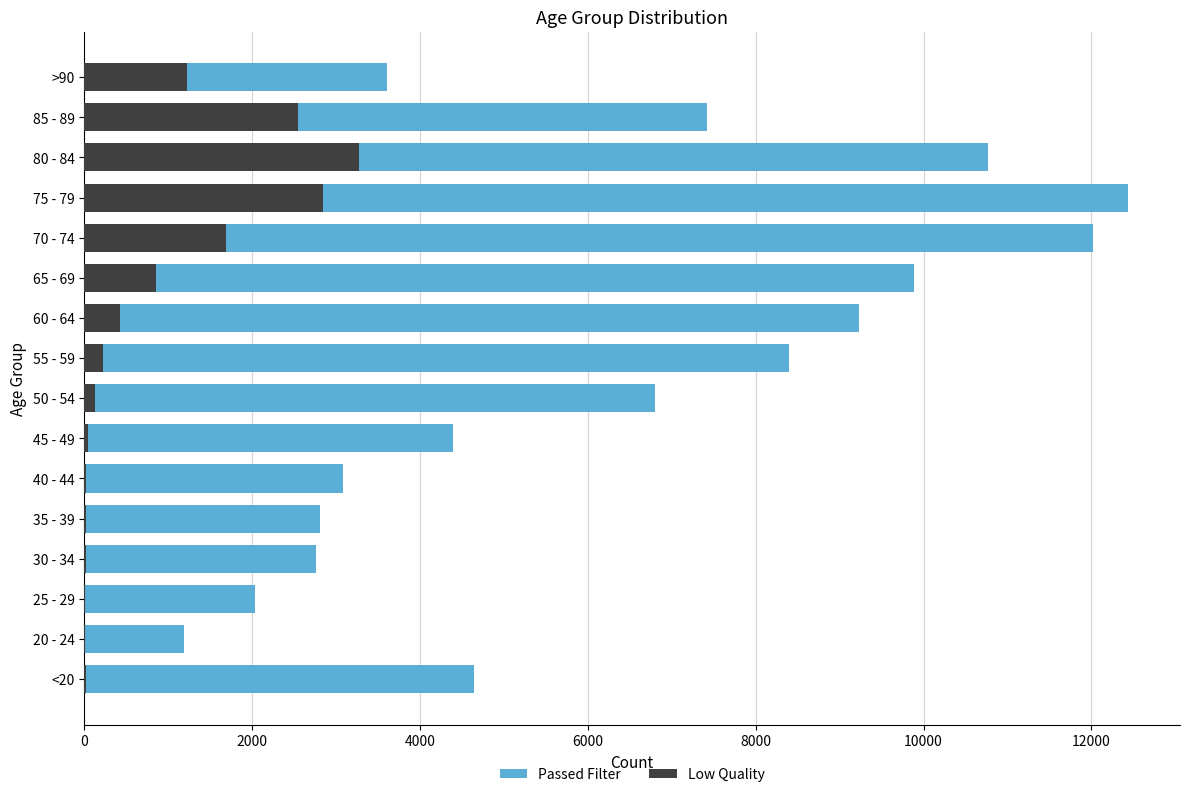

Reading left to right, extract all data points from this chart.

1: 12018	4641	1191	2038	2765	2814	3078	4396	6803	8400	9236	9883	12434	10764	7417	3604
0: 1690	18	4	3	17	18	24	47	126	227	426	850	2848	3273	2548	1224